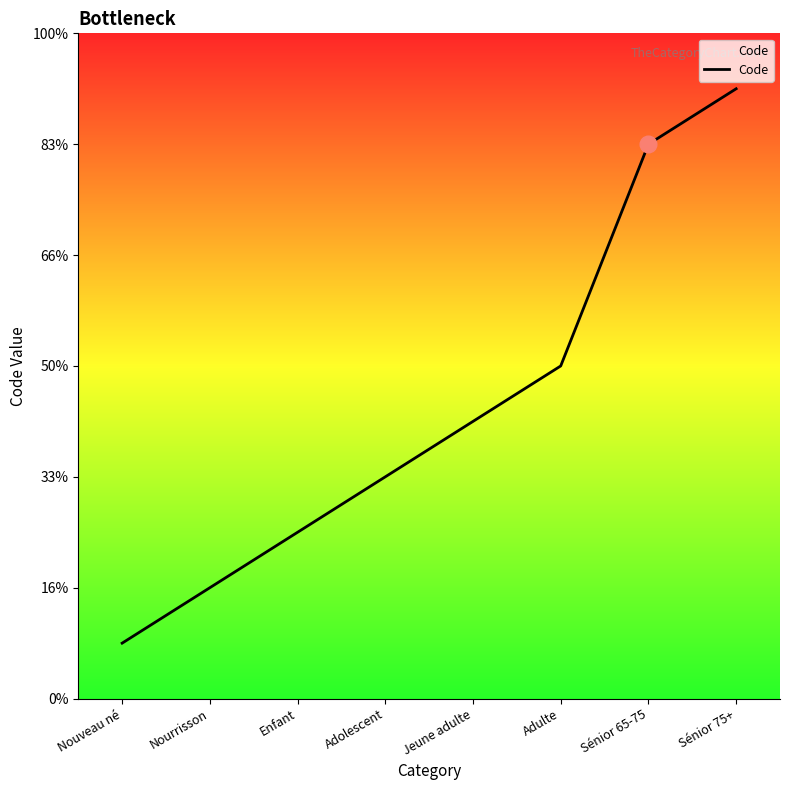

Reading left to right, what are all the values shown in this chart?

1	2	3	4	5	6	10	11